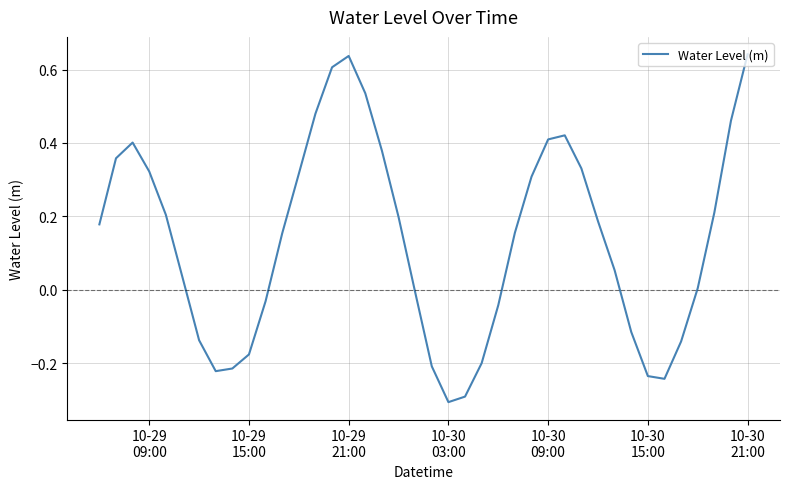

What is the difference between the maximum and minimum values?

0.9